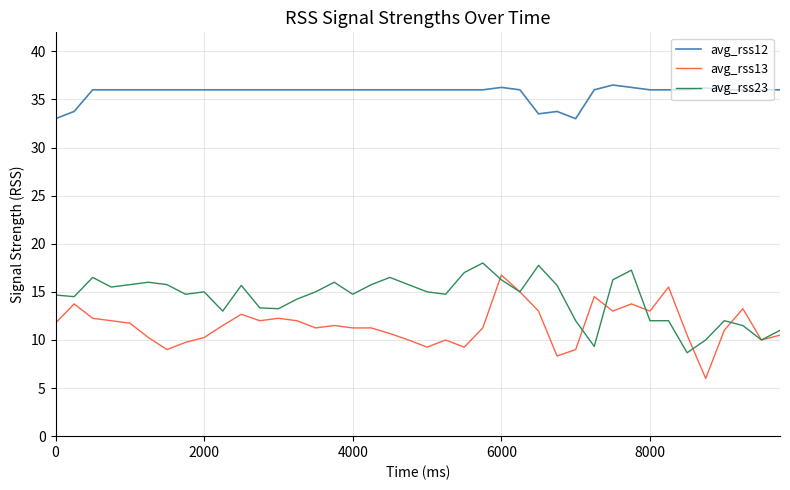

What is the maximum value shown in the chart?

36.5